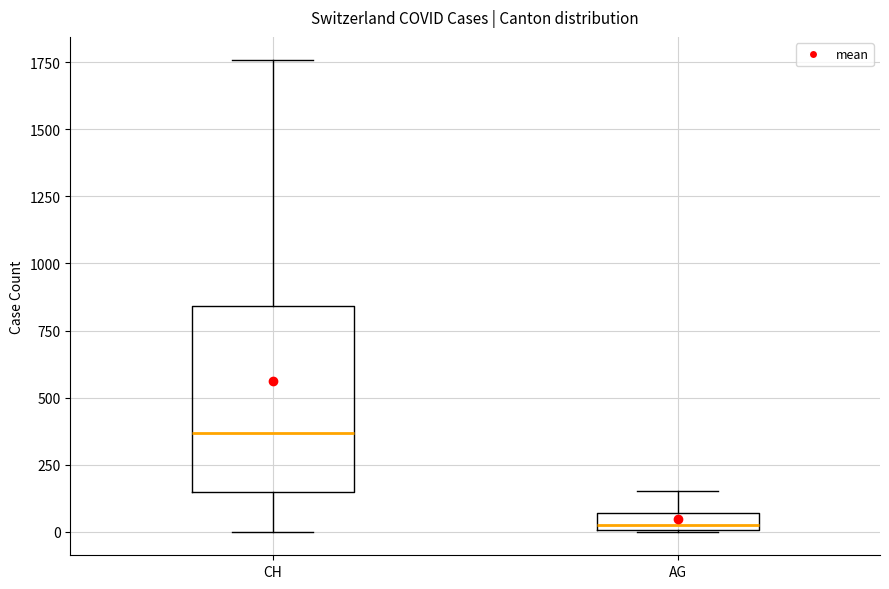

Comparing the boxes themselves (not the whiskers), which one is the tallest?

CH